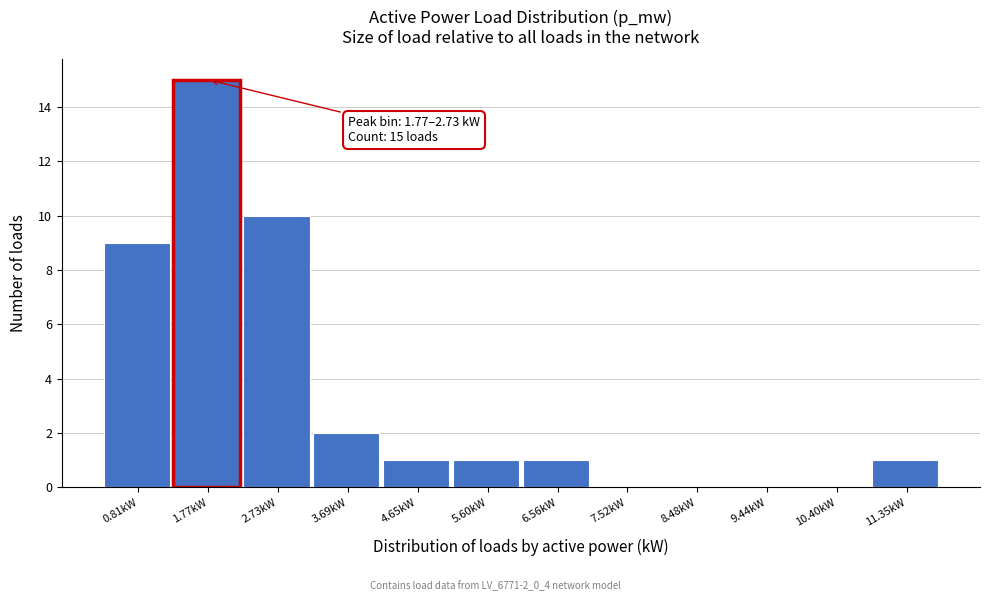

Reading right to left, what are all the values shown in this chart?

11.35kW=1	10.40kW=0	9.44kW=0	8.48kW=0	7.52kW=0	6.56kW=1	5.60kW=1	4.65kW=1	3.69kW=2	2.73kW=10	1.77kW=15	0.81kW=9